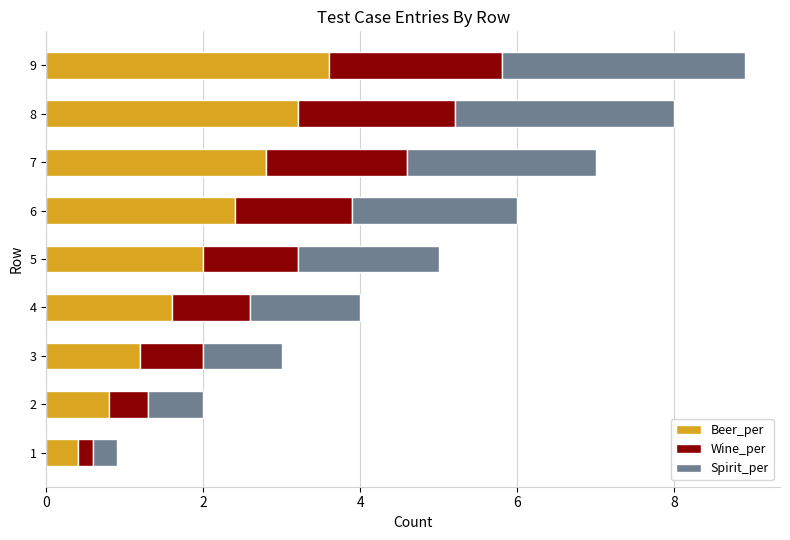

At which label does Beer_per reach its peak?

9